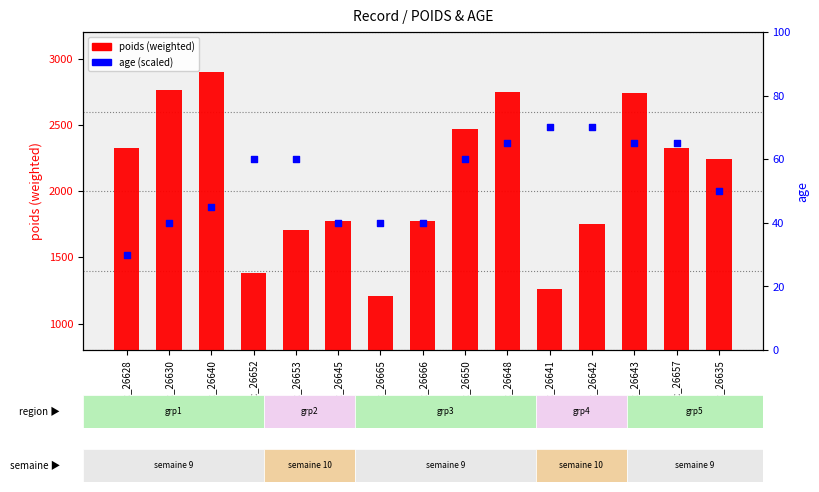

Is the value of age (scaled) at rec_26628 greater than the value of poids (weighted) at rec_26641?

Yes